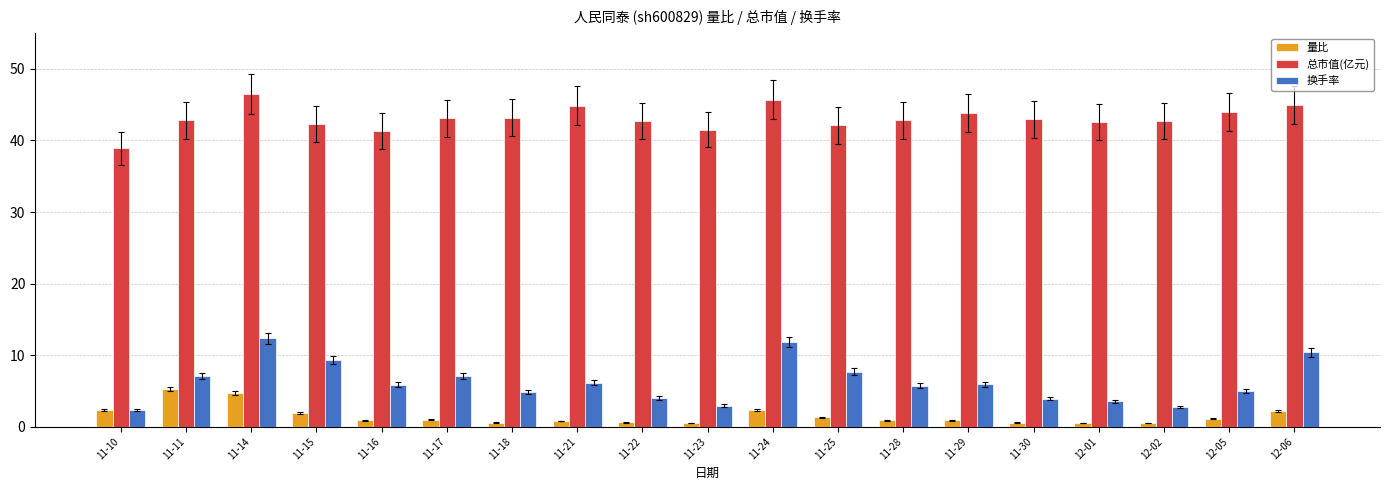

What is the sum of all 换手率 values?

118.6